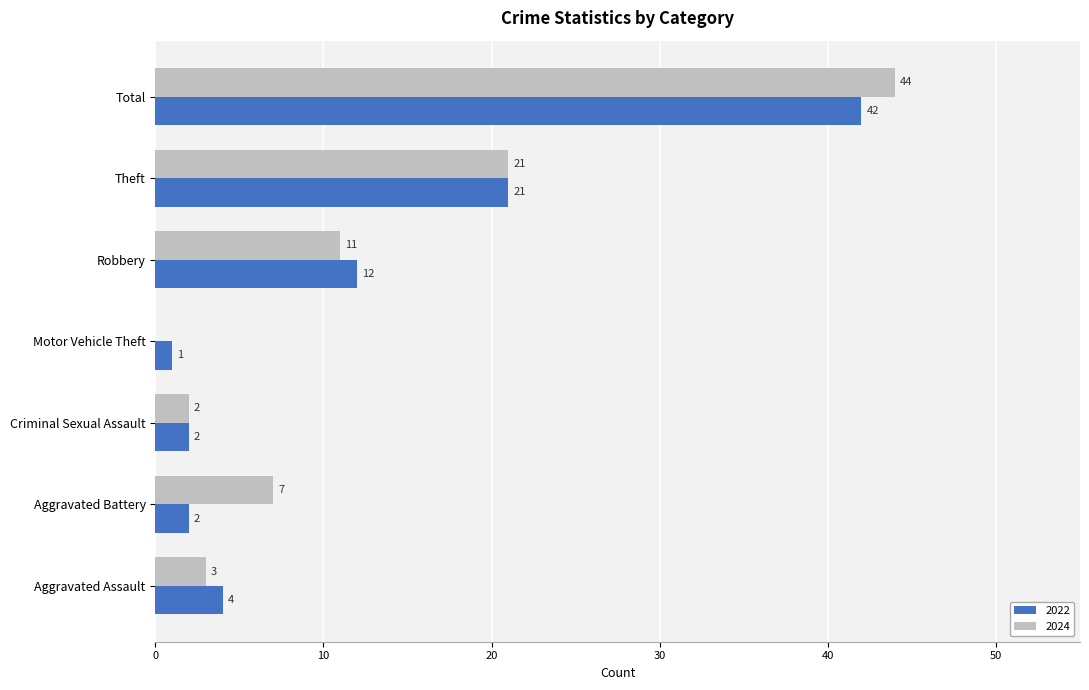

What is the sum of the 2022 values at Total and Theft?

63